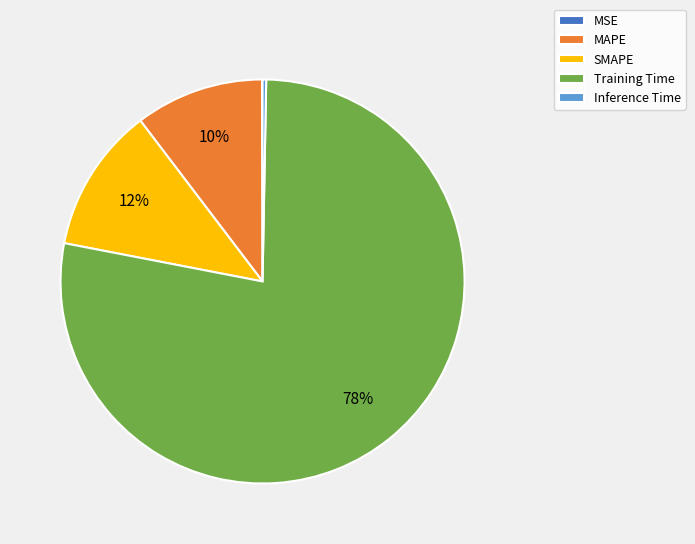

The SMAPE slice represents 24% of the pie. True or false?

False